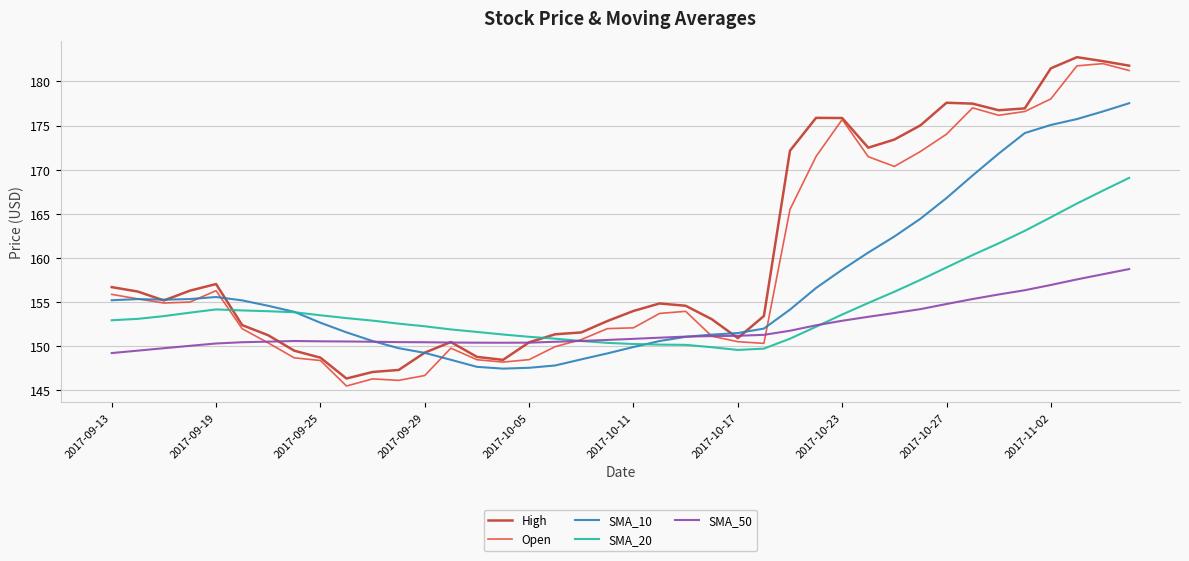

Which series has the largest total across all categories?

High